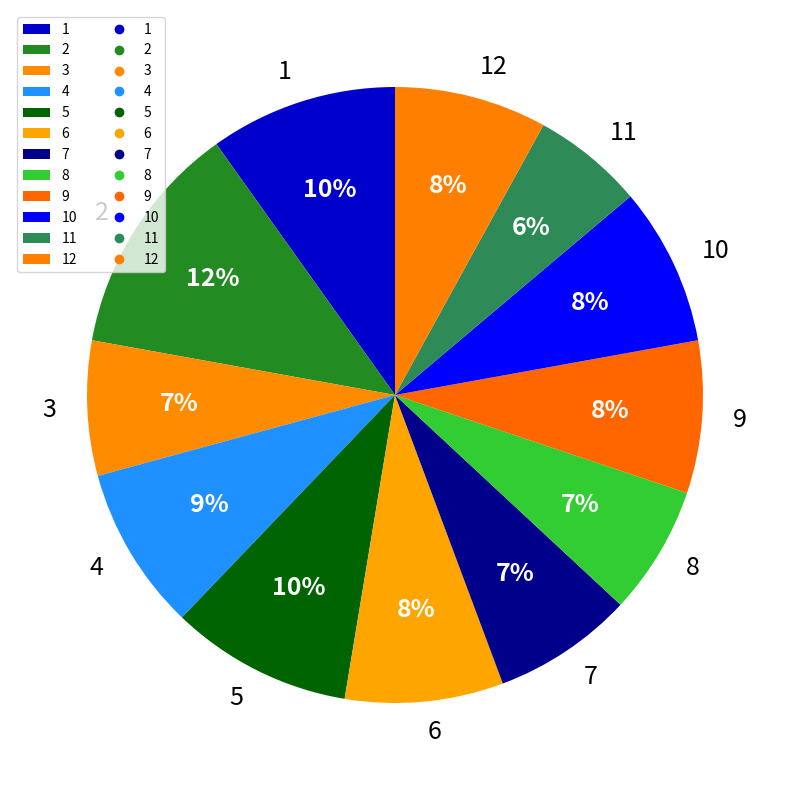

Is 11 the majority of the pie?

No